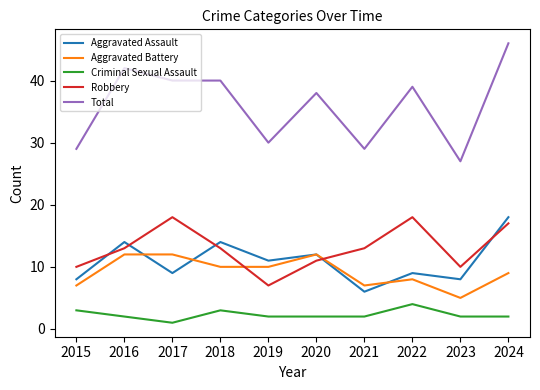

At which label does Criminal Sexual Assault first exceed 2?

2015